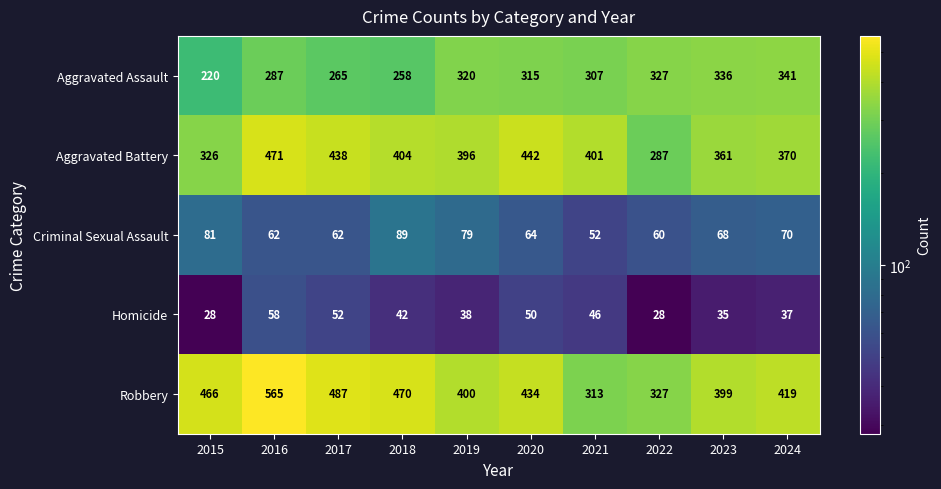

At which label does Aggravated Battery first exceed 401?

2016